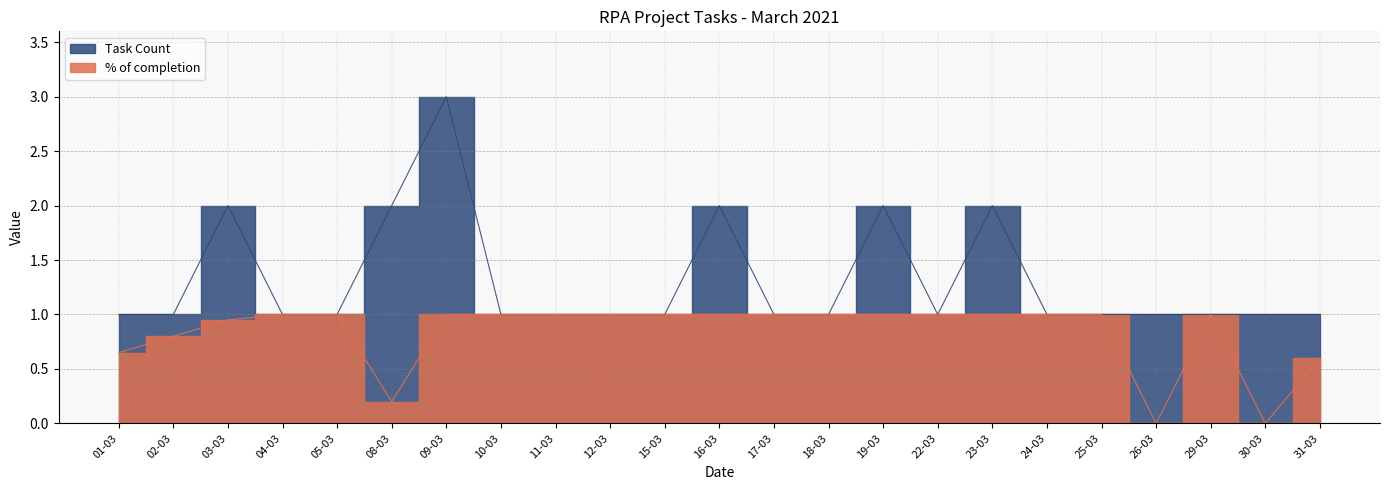

True or false: Task Count and % of completion cross at least once.

False